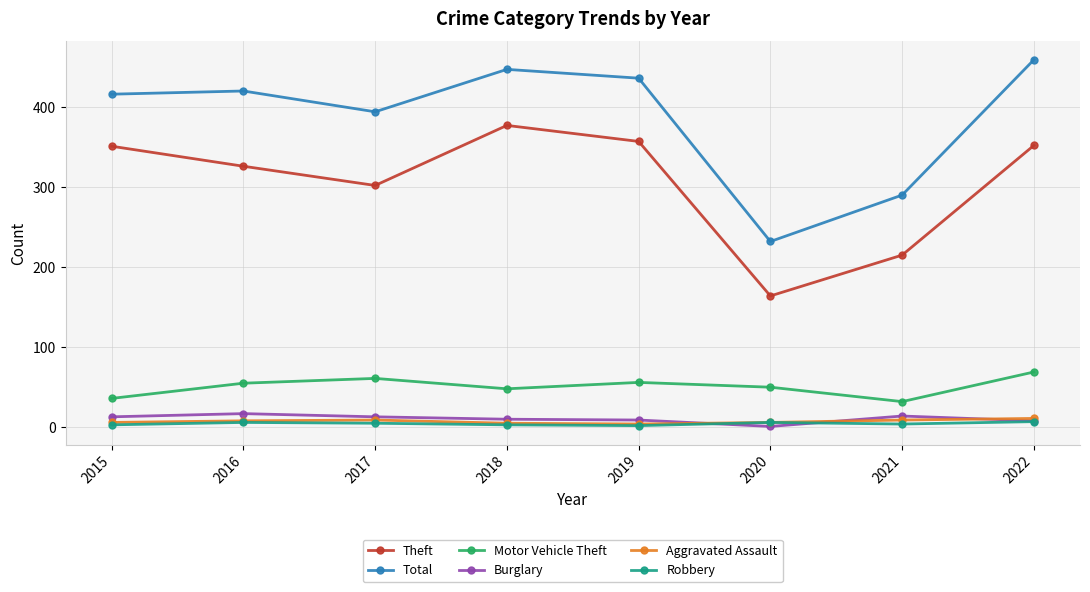

How many lines are shown in the chart?

6